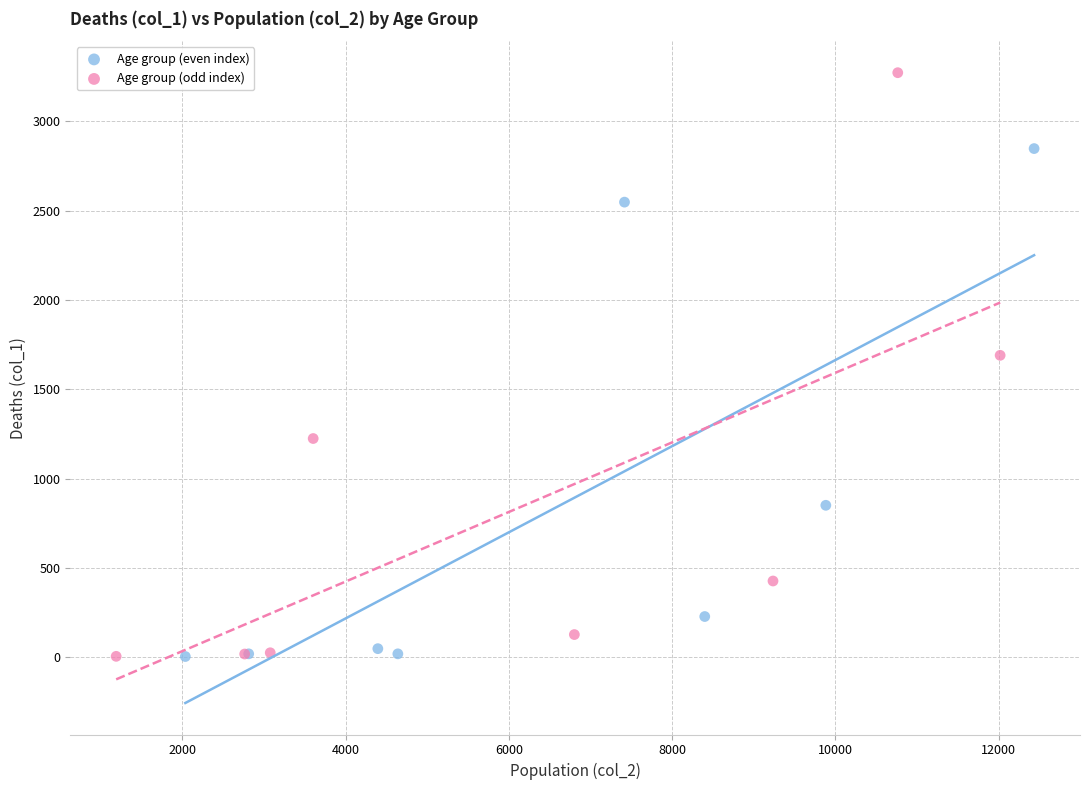

Which series has the widest spread of Y values?

Age group (odd index)